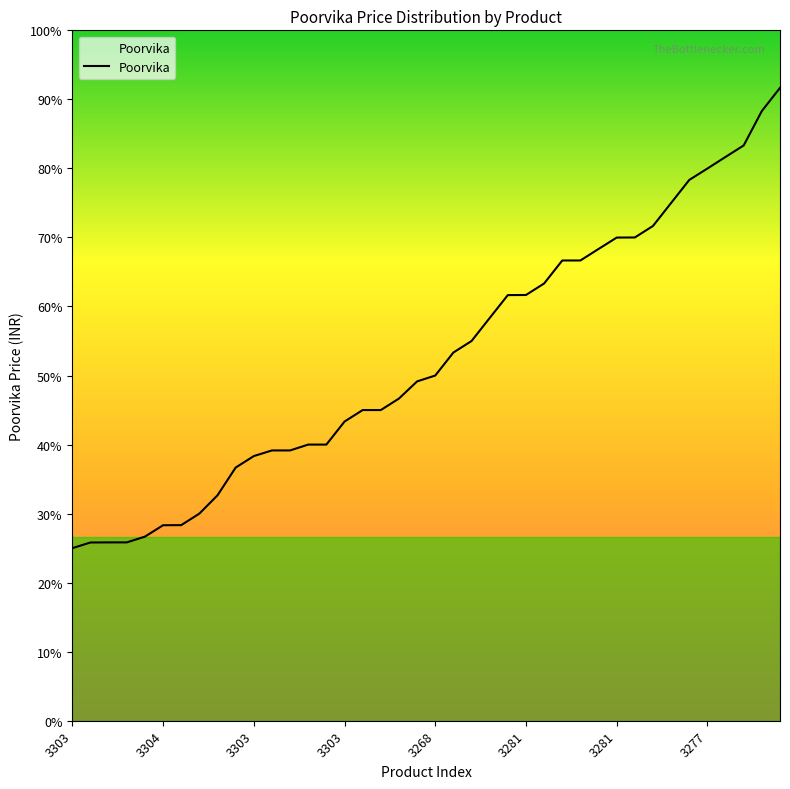

Is this an area chart (filled region under the line)?

Yes